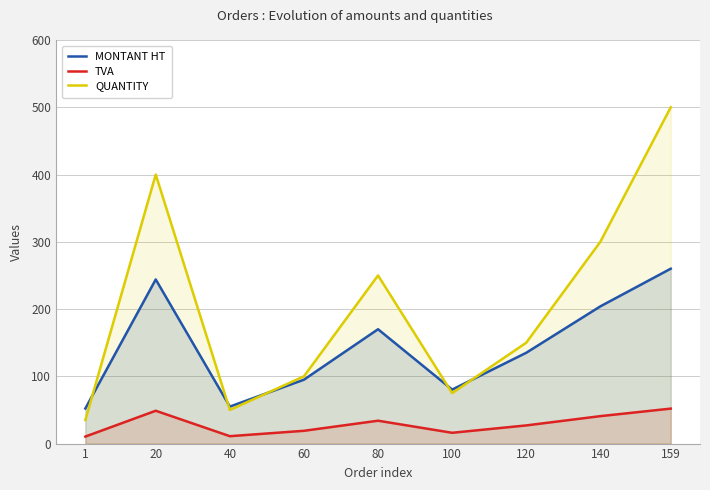

How many interior local peaks does the QUANTITY series have?

2